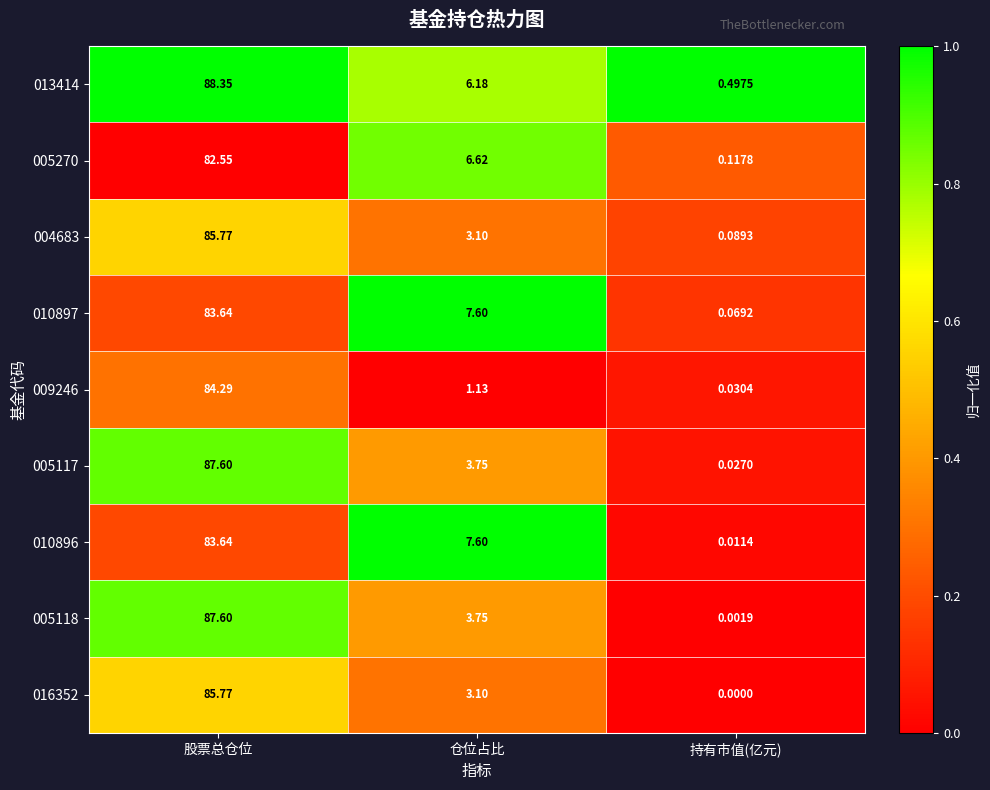

List the labels in order of 010897 value, largest first.

股票总仓位, 仓位占比, 持有市值(亿元)